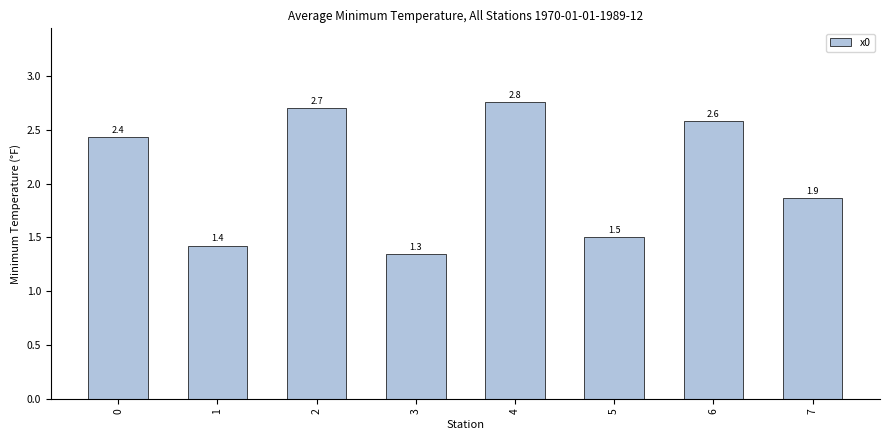

What is the value of the 2nd bar from the left?

1.4